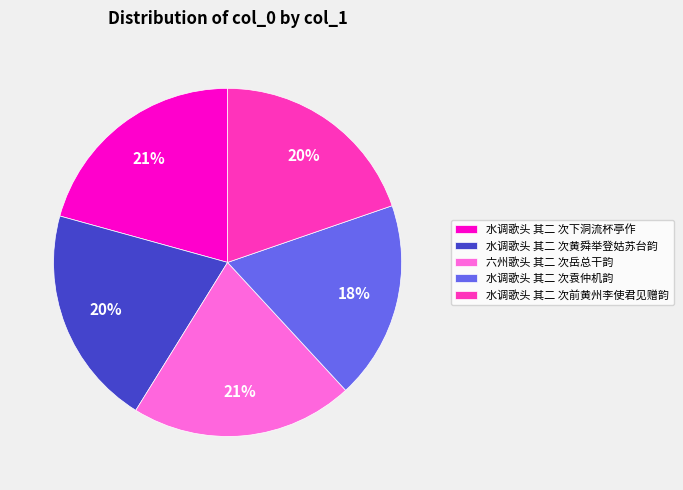

How many segments does this pie chart have?

5